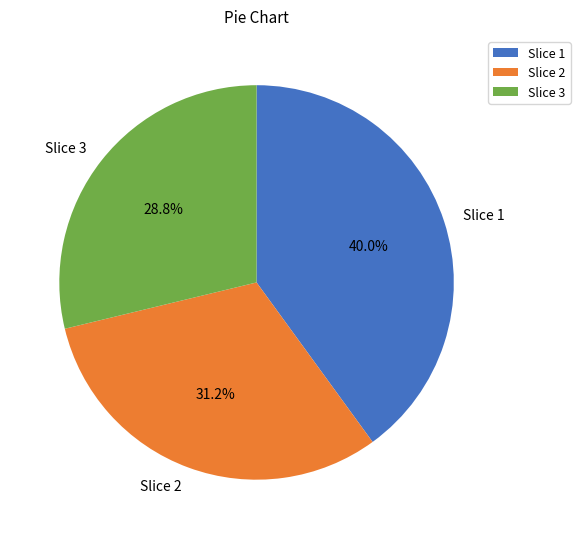

Between Slice 1 and Slice 3, which is larger?

Slice 1